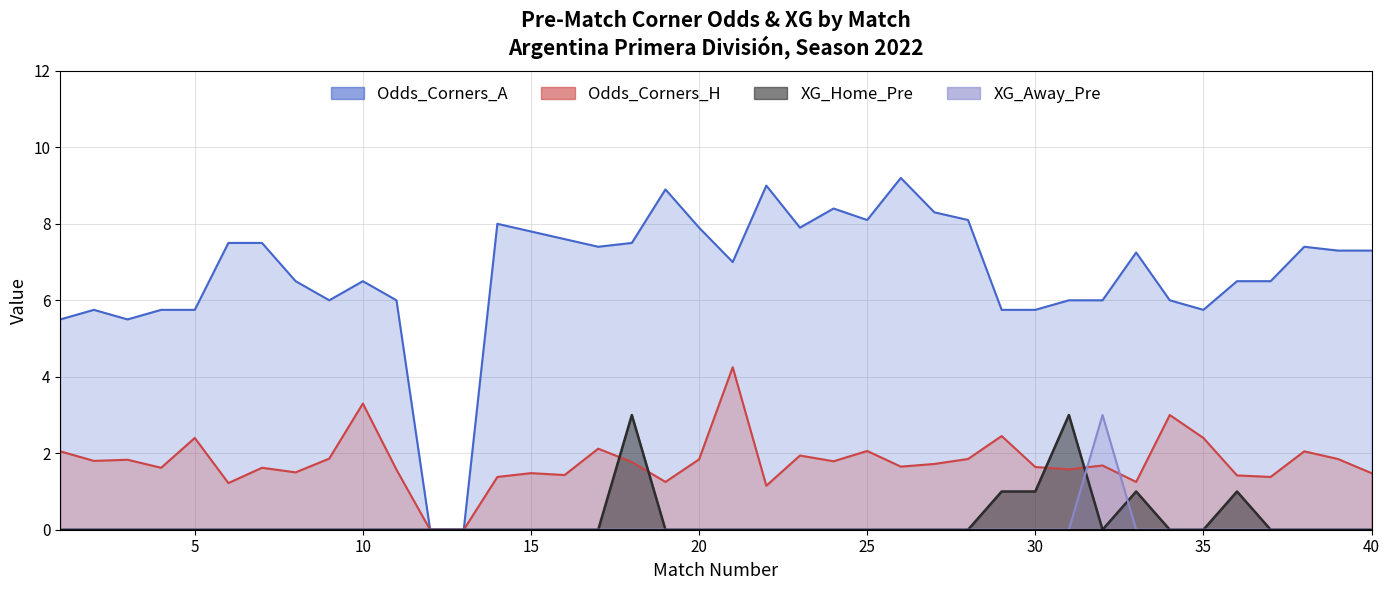

What are all the series names shown in the legend?

XG_Home_Pre, XG_Away_Pre, Odds_Corners_H, Odds_Corners_A